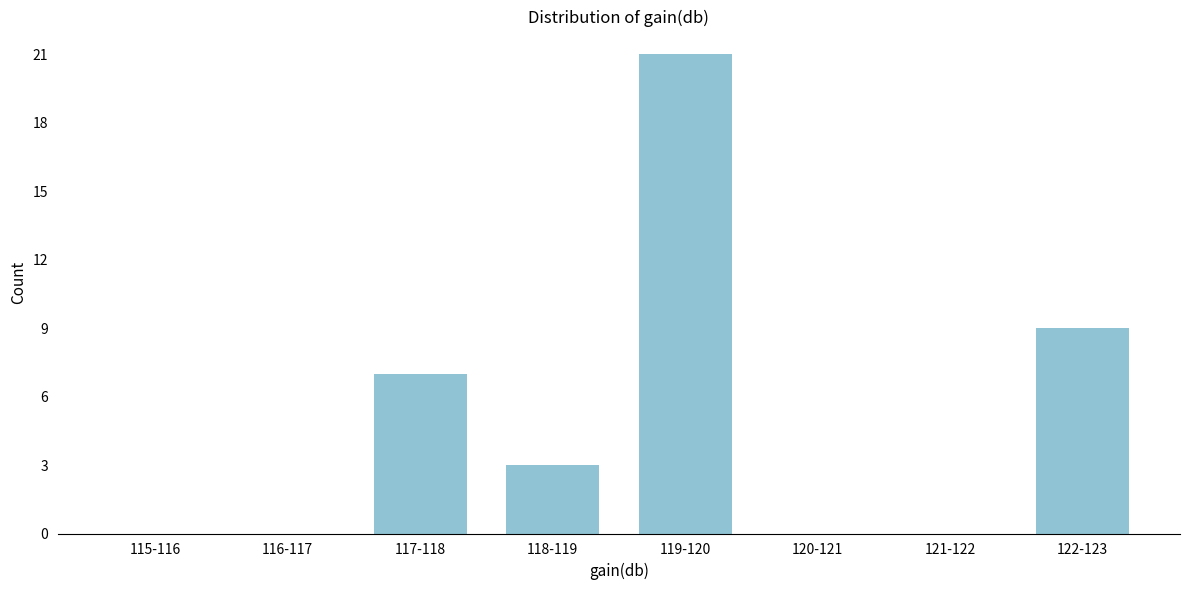

Reading left to right, list all the values displayed in this chart.

115-116=0	116-117=0	117-118=7	118-119=3	119-120=21	120-121=0	121-122=0	122-123=9